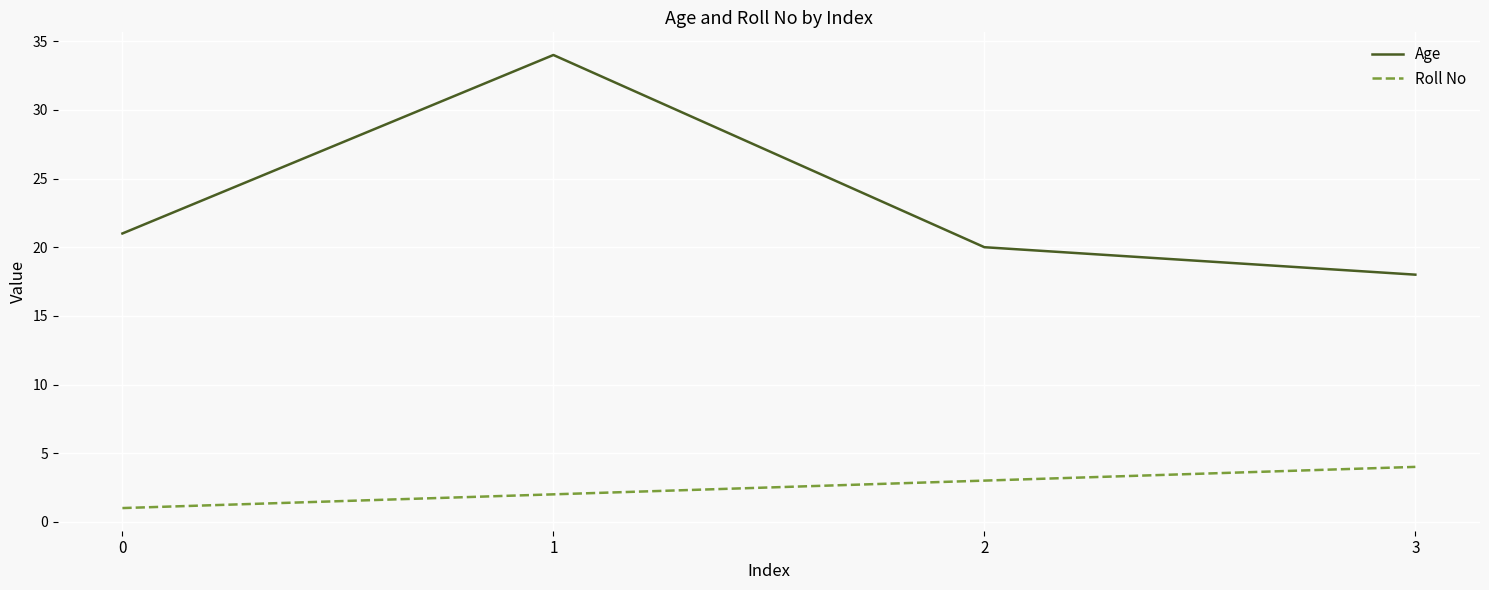

What is the total value across all series at 0?

22